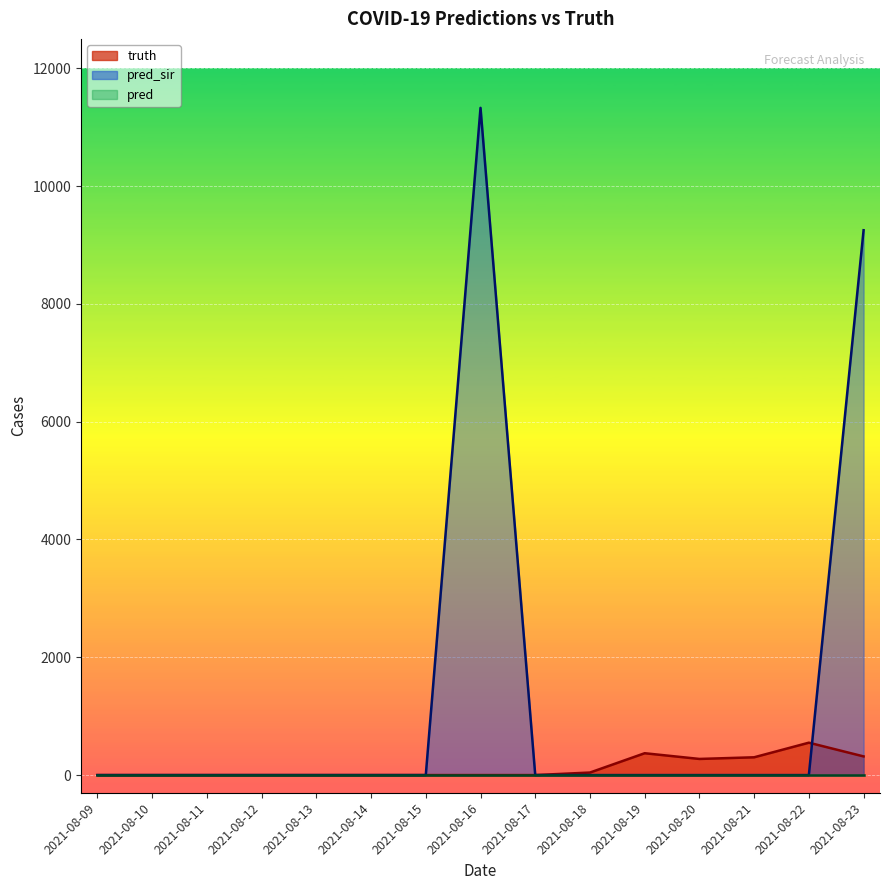

Which series has the largest total across all categories?

pred_sir